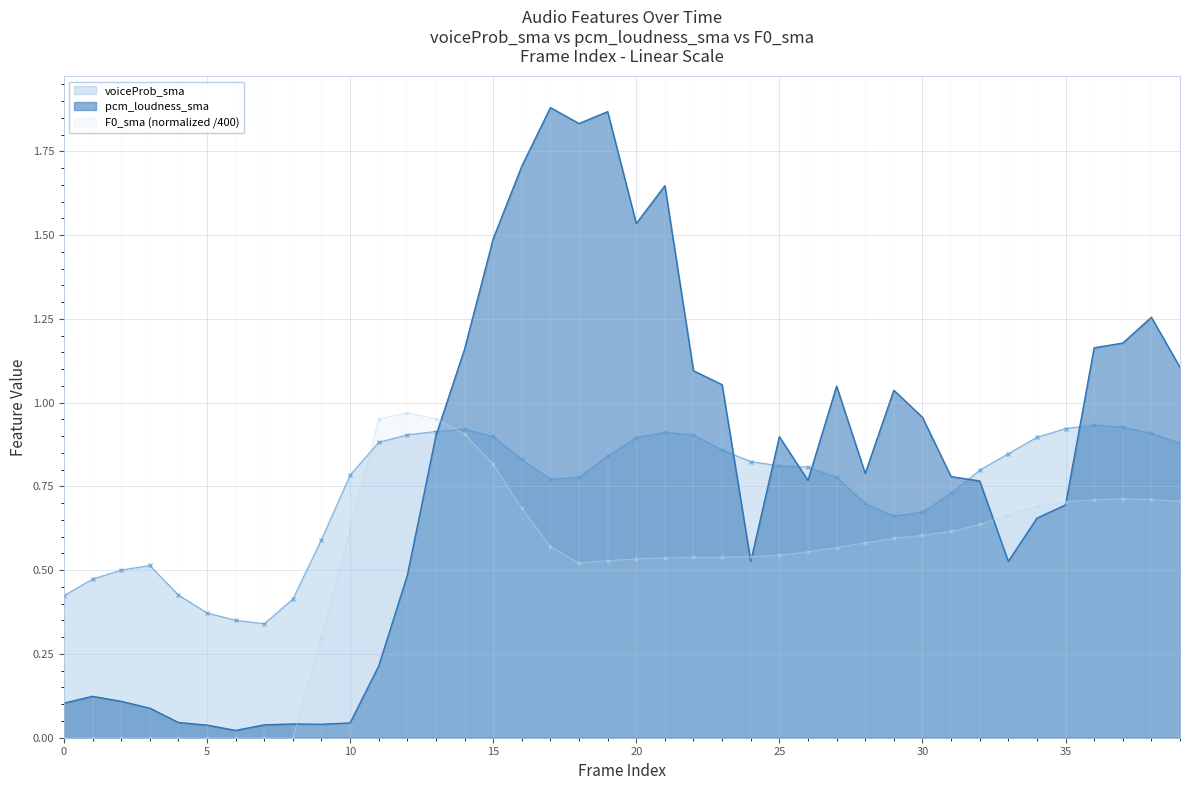

True or false: F0_sma has a value of 0.7 at 34.

True